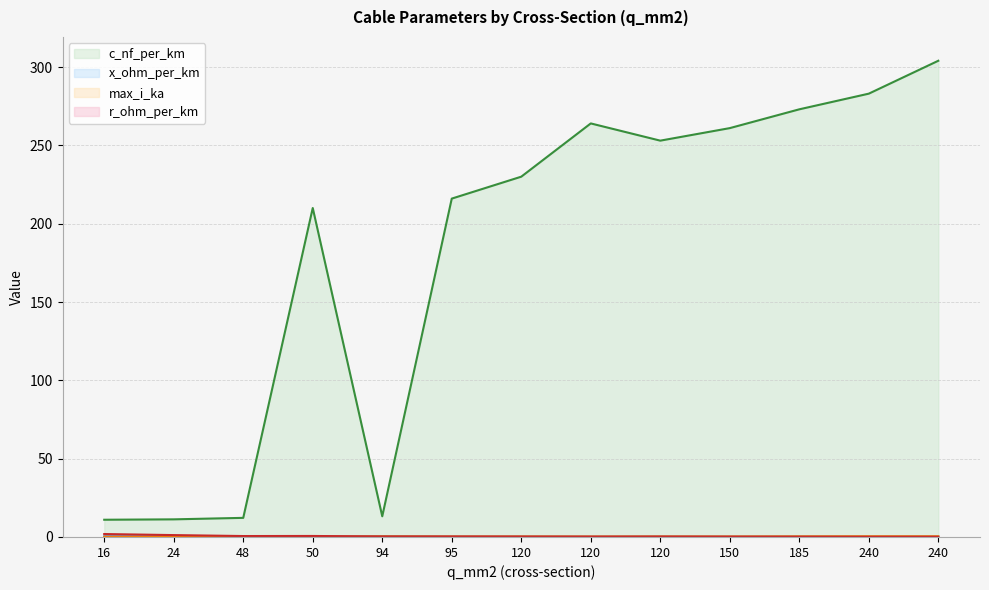

What is the average value of the r_ohm_per_km series?

0.5